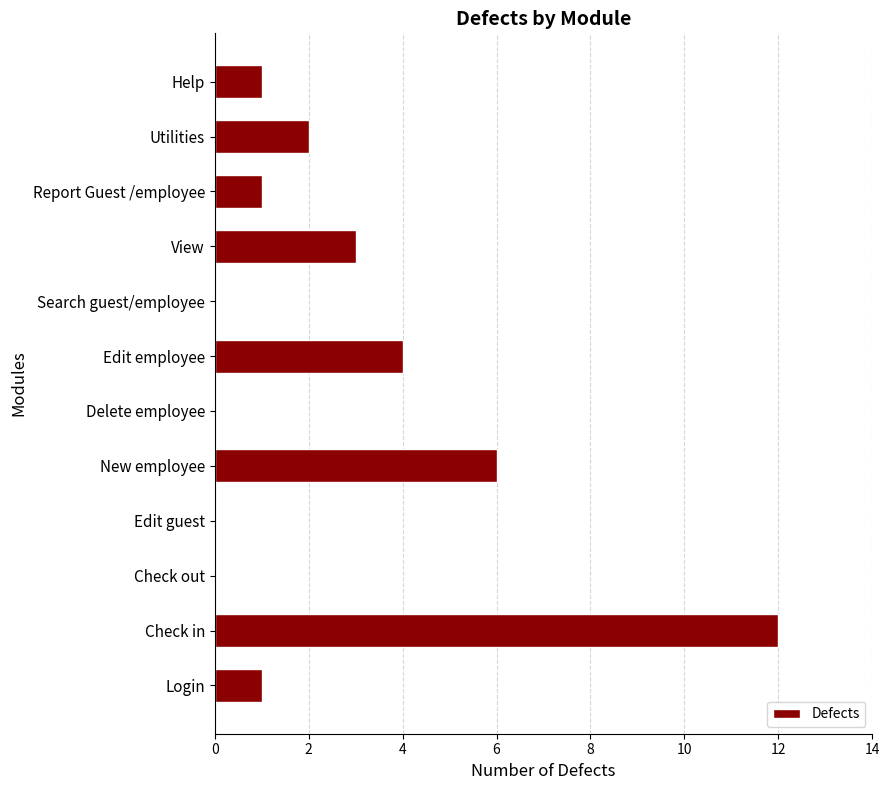

Count the number of data series in this chart.

1